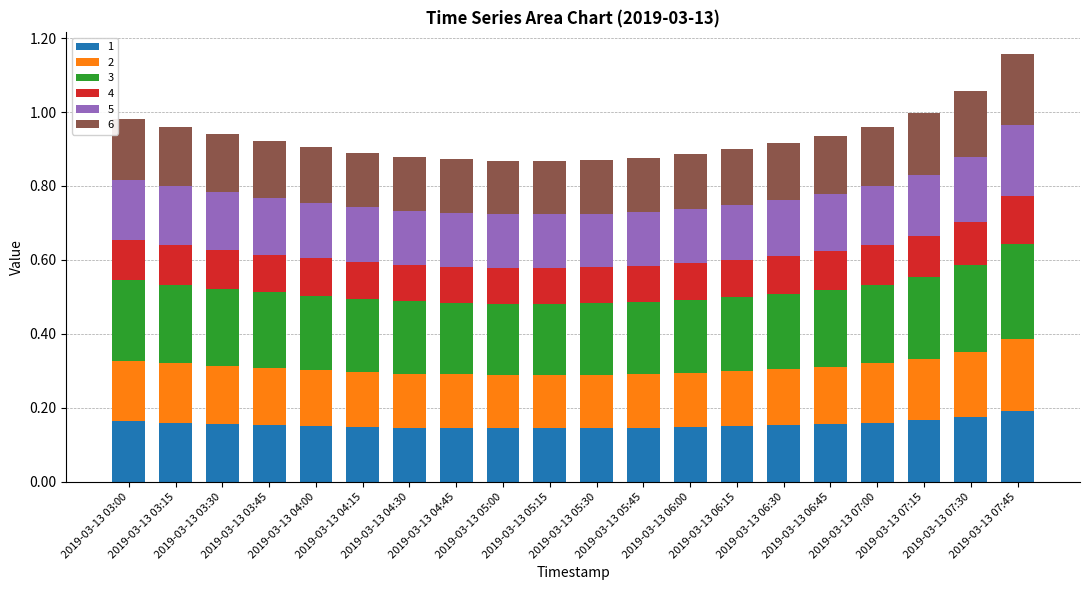

How many bars are there in total?

20